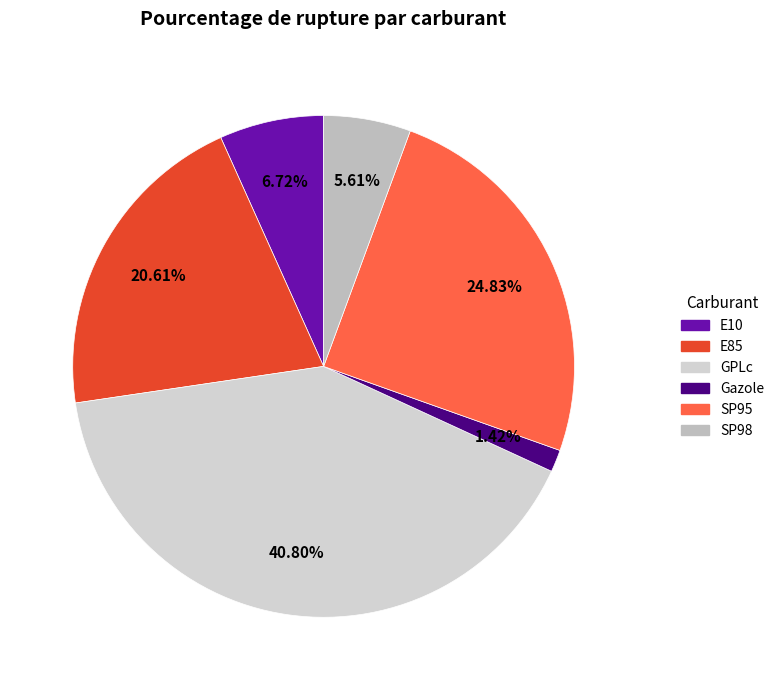

How many segments does this pie chart have?

6